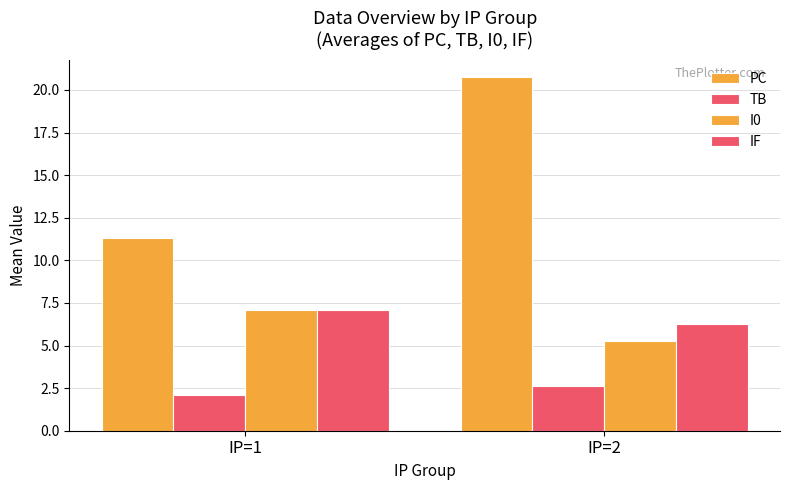

At which category is the sum across all series the highest?

IP=2